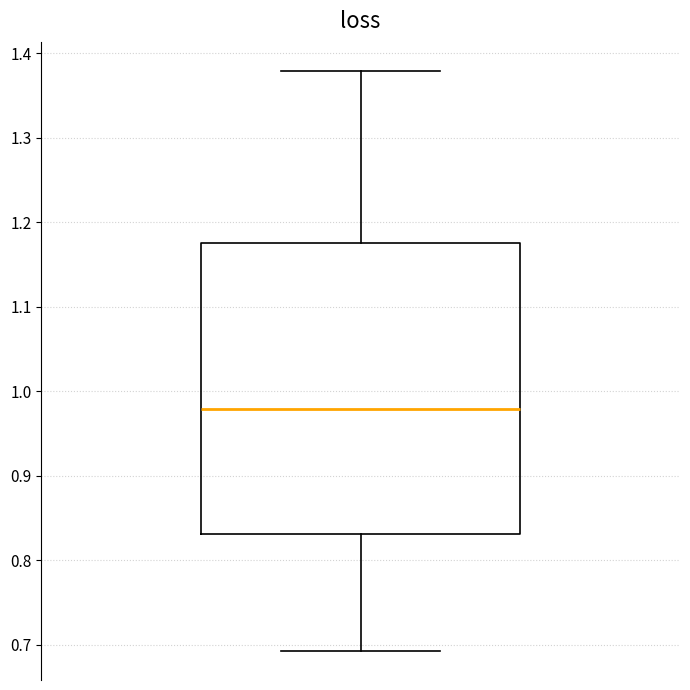

Where does the upper whisker of the box end on the y-axis? The values are not printed on the chart, so give them approximately, as read against the axis.

1.38